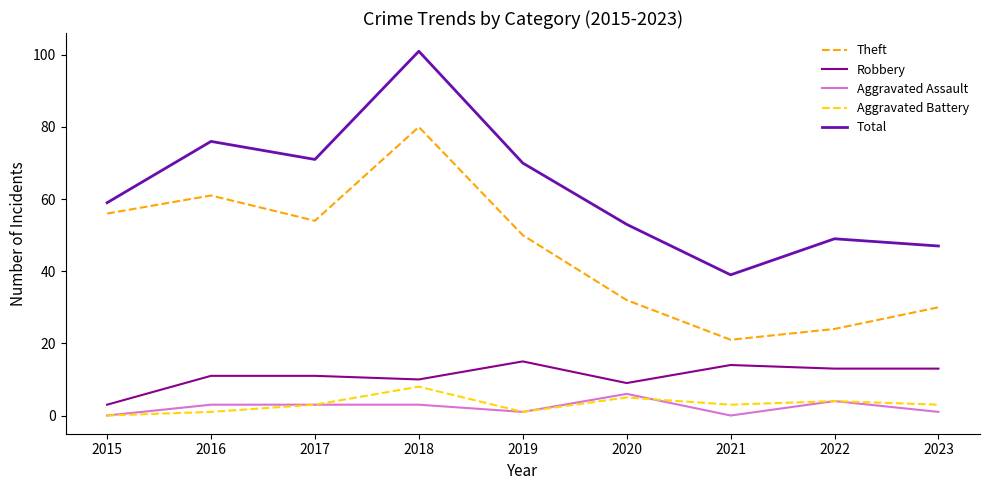

The value of Theft at 2016 is 87. True or false?

False